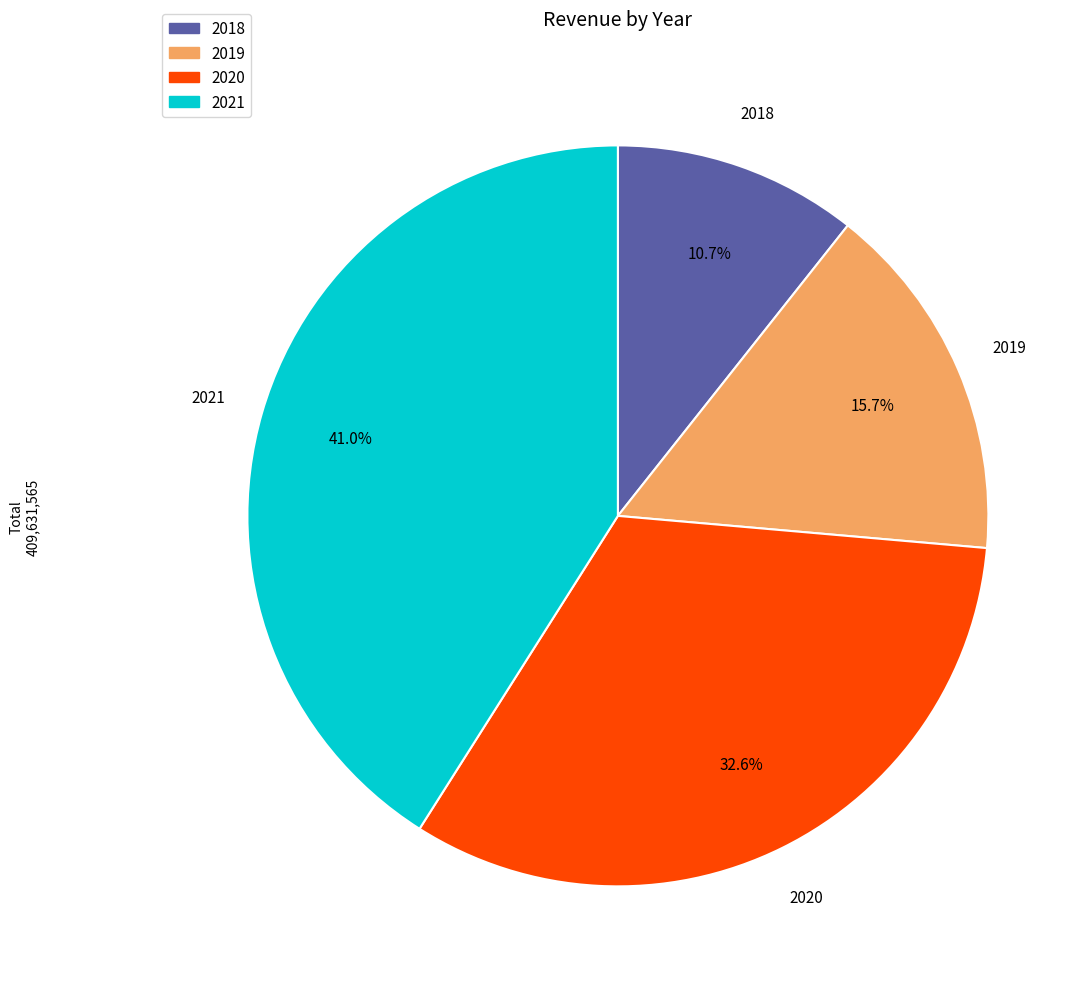

Which has a higher value, 2020 or 2019?

2020